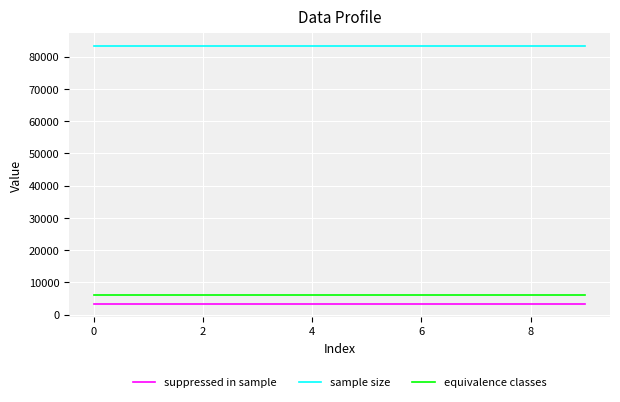

True or false: equivalence classes and suppressed in sample intersect in this chart.

False